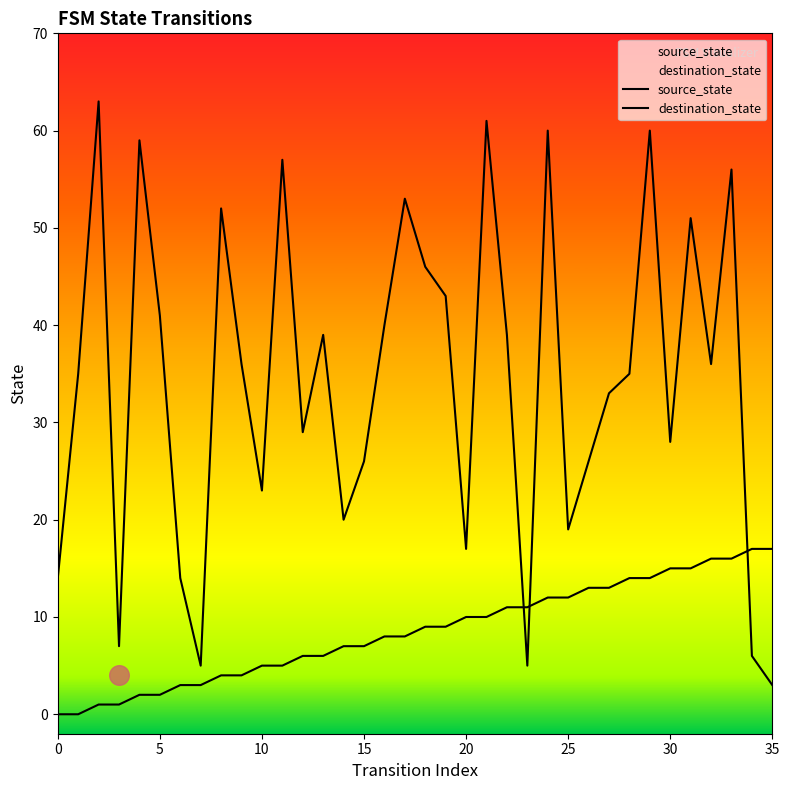

What are all the series names shown in the legend?

source_state, destination_state